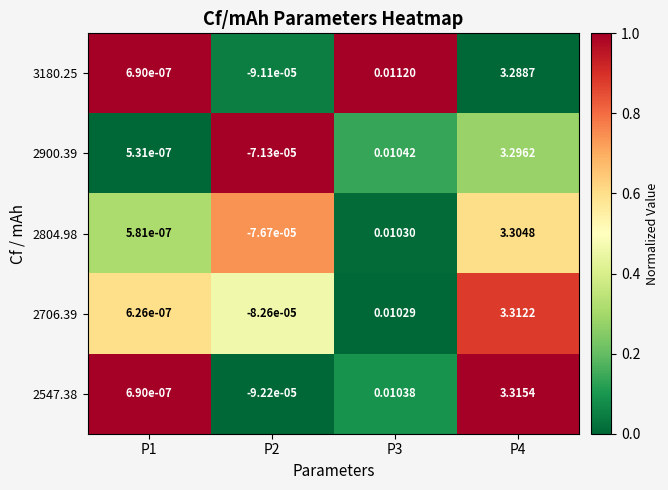

Is the value of 2706.39 at P1 greater than the value of 2900.39 at P3?

No